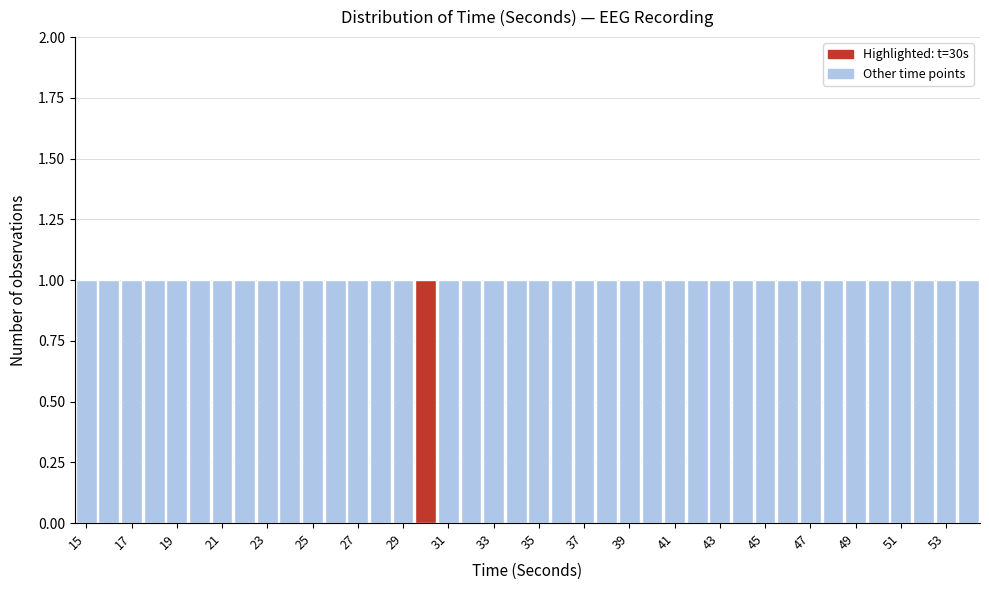

How tall is the bar that spans 14.5 to 15.5 on the x-axis? Neither the bar edges nor the heights are printed on the chart, so give them approximately, as read against the axes.

1